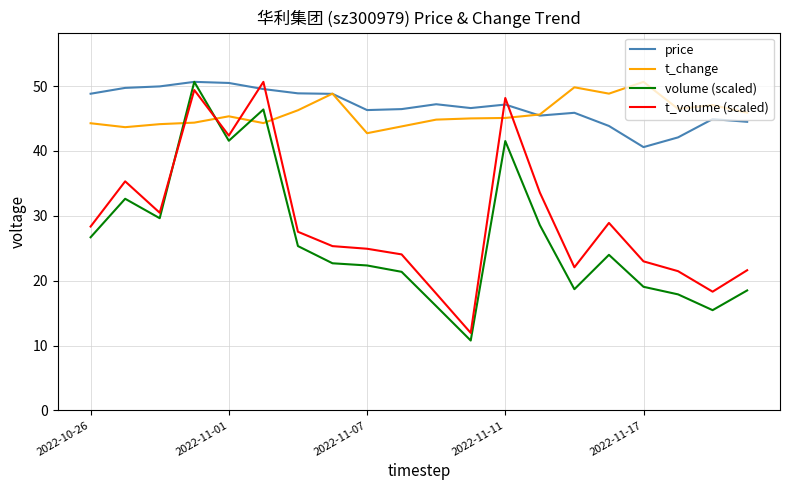

What is the minimum value shown in the chart?

10.8